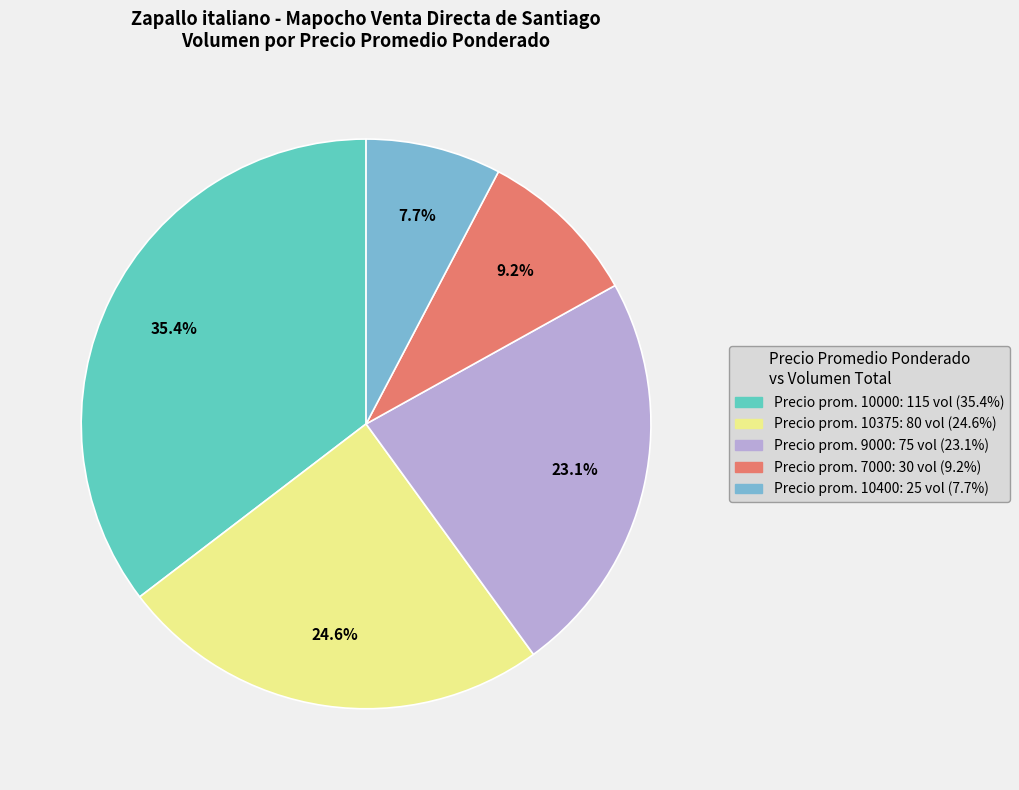

Is there a majority slice in this chart?

No